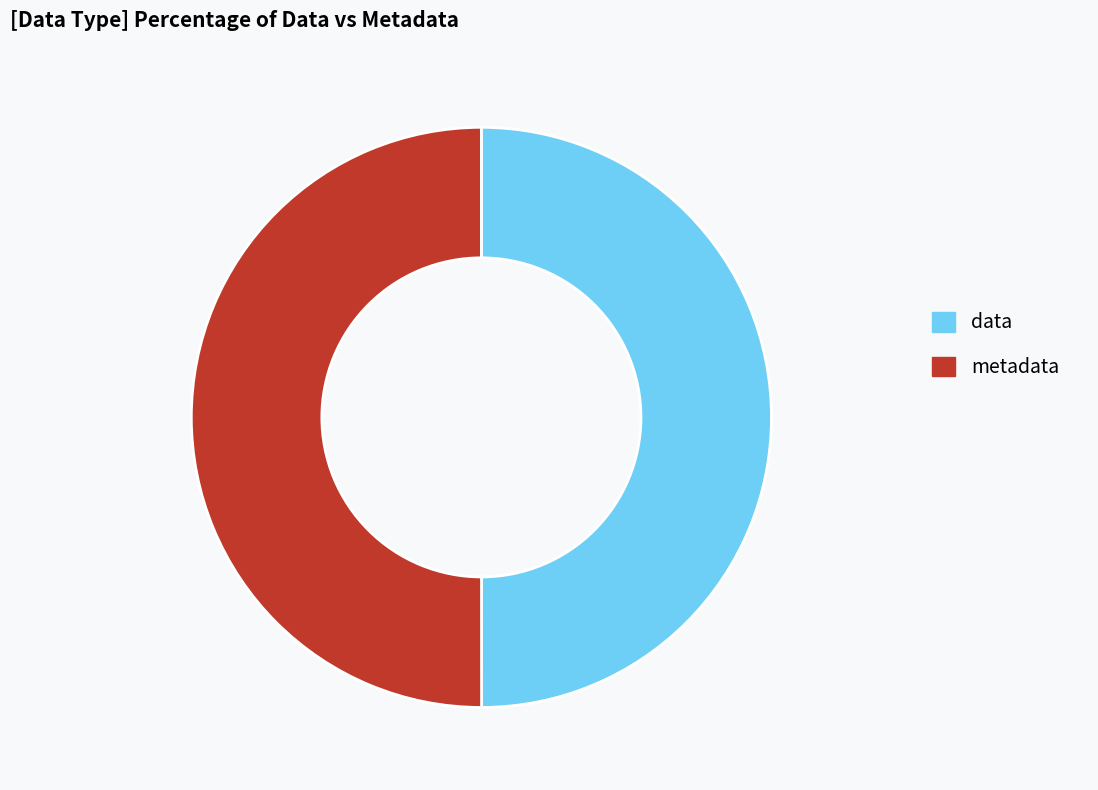

Do metadata and data together represent more than half of the pie?

Yes